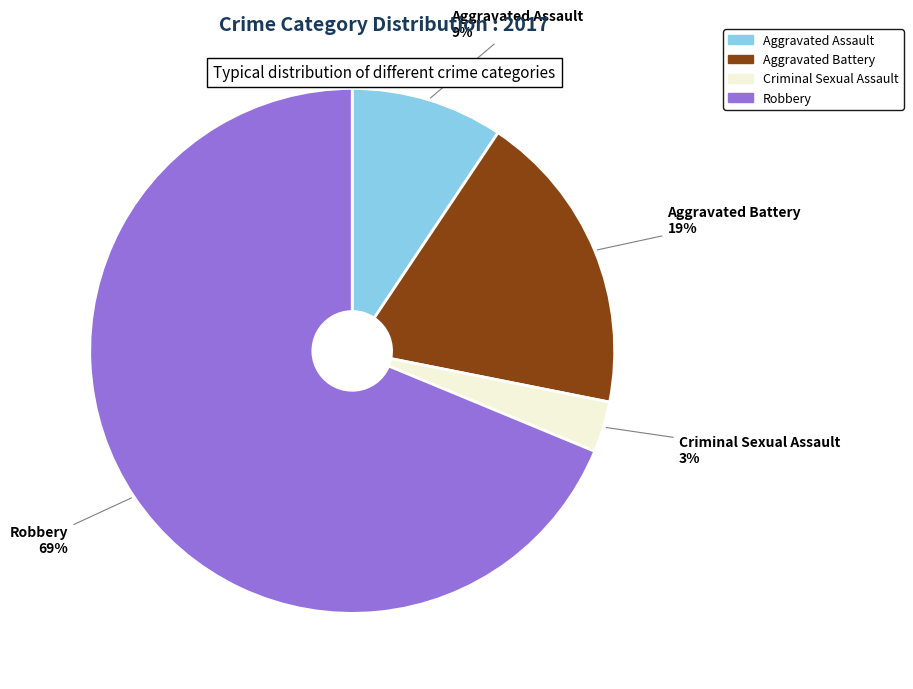

The Criminal Sexual Assault slice represents 15% of the pie. True or false?

False